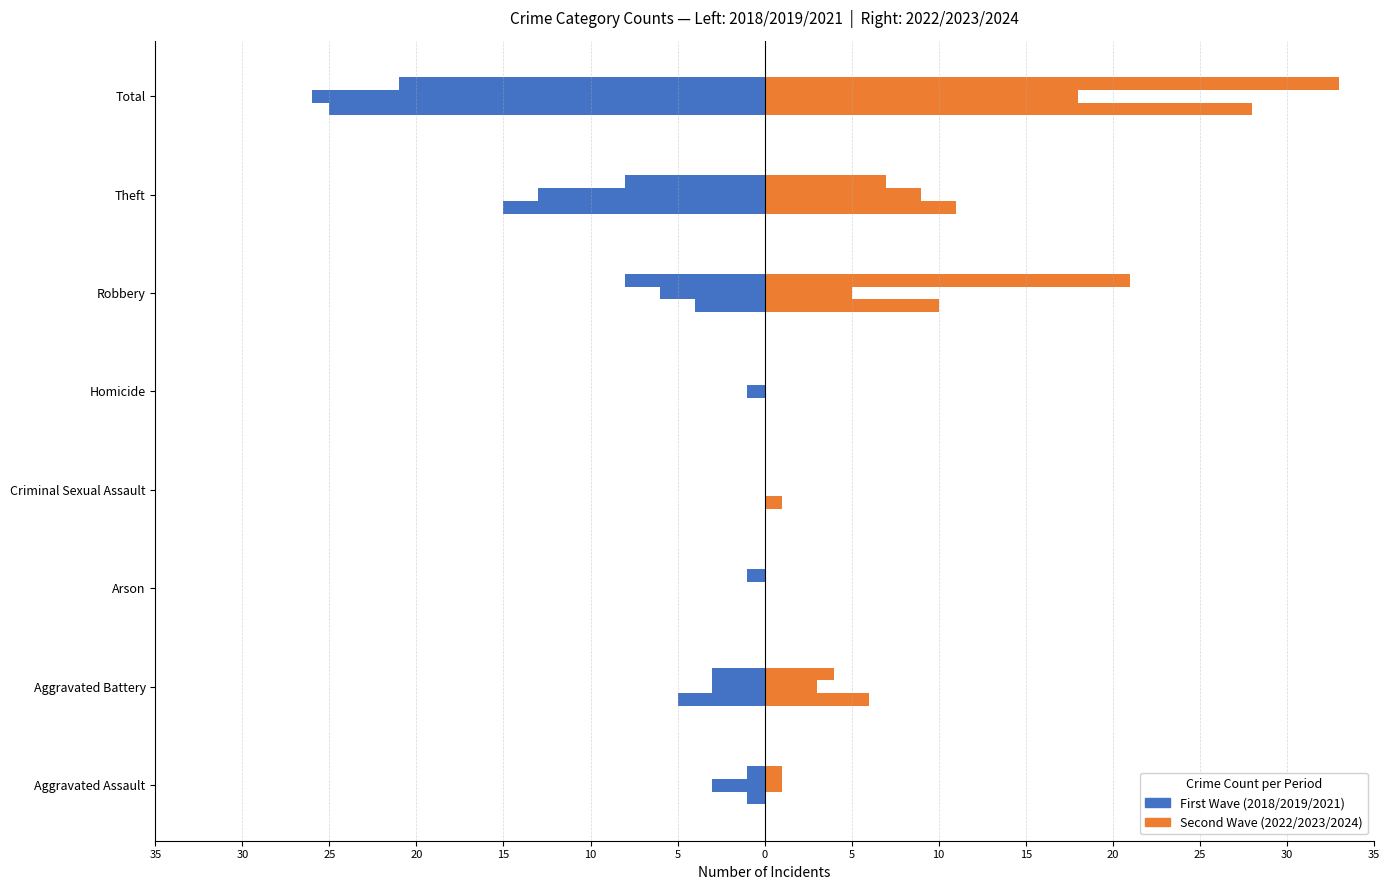

Between 30 and 15, which series saw the biggest shift?

Second Wave (2022)